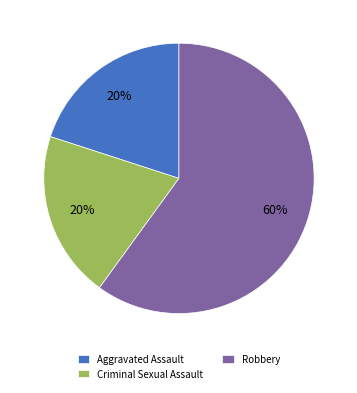

Is it true that Criminal Sexual Assault is 27% of the pie?

False